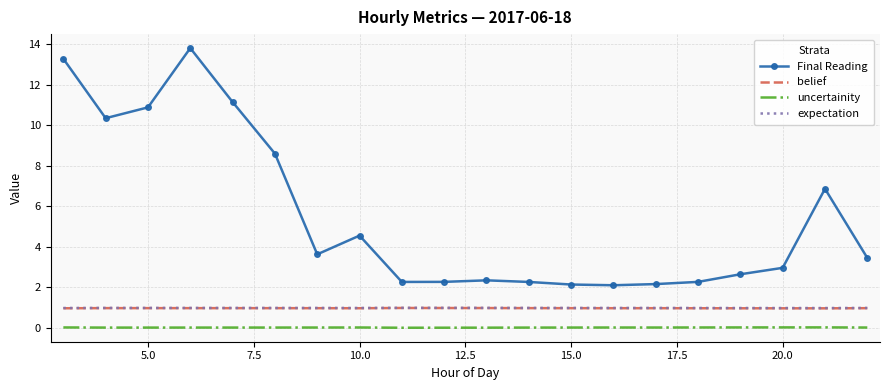

True or false: expectation and Final Reading cross at least once.

False